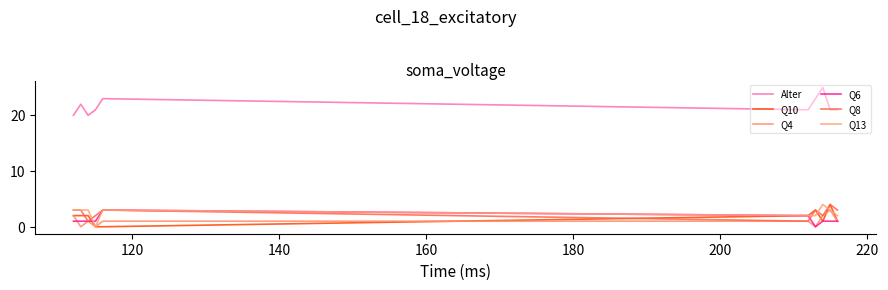

What are all the series names shown in the legend?

Alter, Q10, Q4, Q6, Q8, Q13